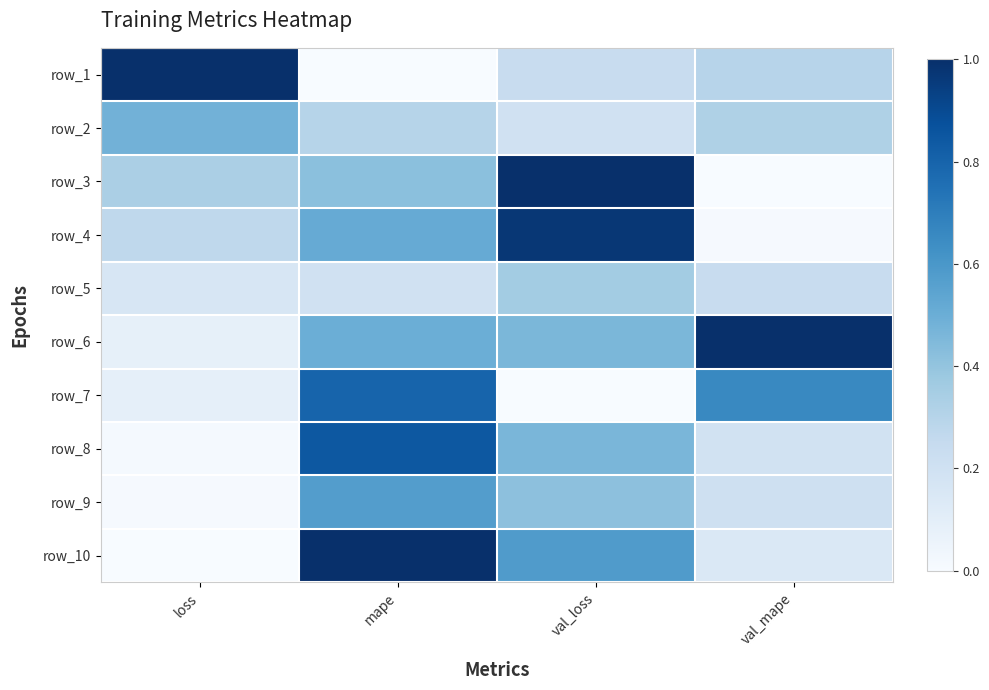

At which label does row_3 reach its peak?

val_loss